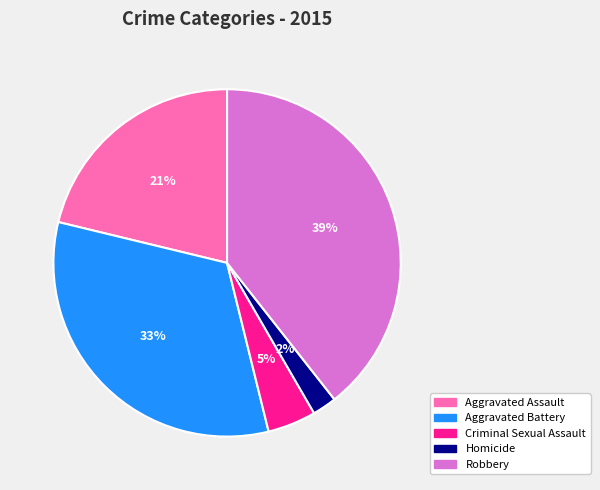

Is it true that Criminal Sexual Assault is 16% of the pie?

False